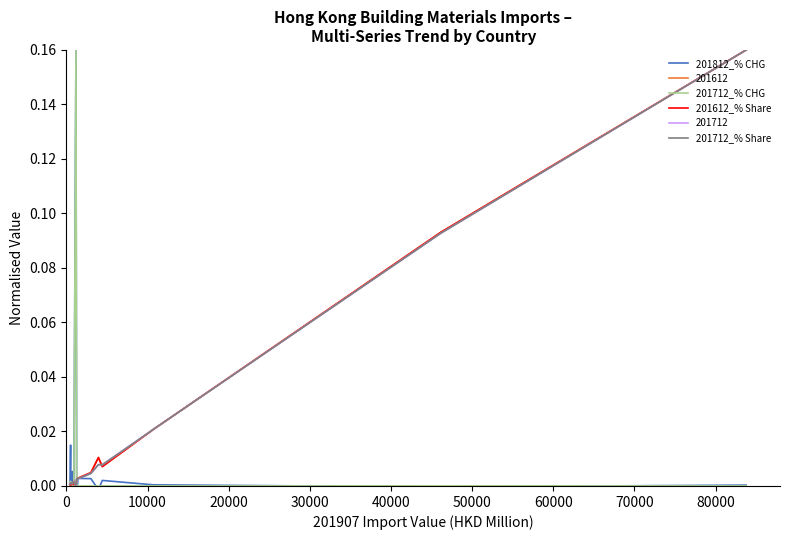

In 201612_% Share, how many points are lower than both neighbors (excluding endpoints)?

7